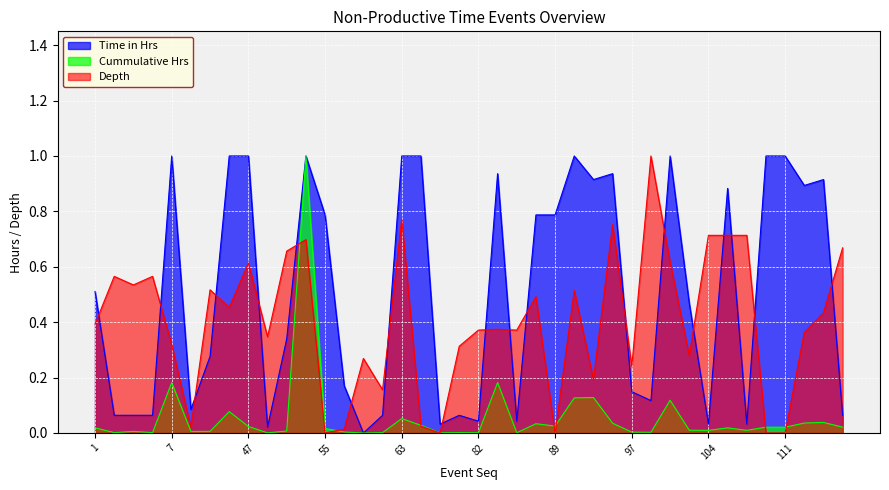

Rank the series at 101 from highest to lowest value.

Time in Hrs, Depth, Cummulative Hrs